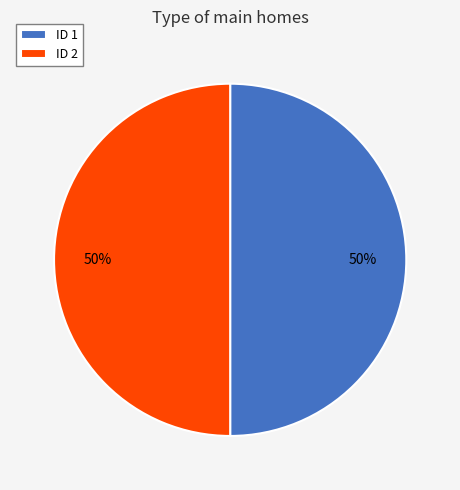

Approximately how many times larger is the value at ID 2 compared to ID 1?

1.0